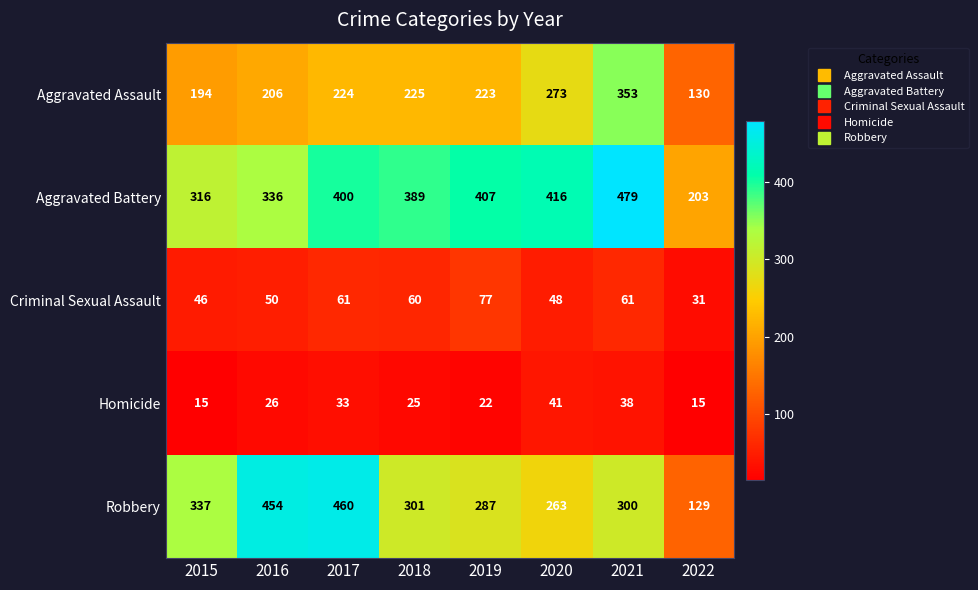

Where is Robbery nearest to the value 294?

2021